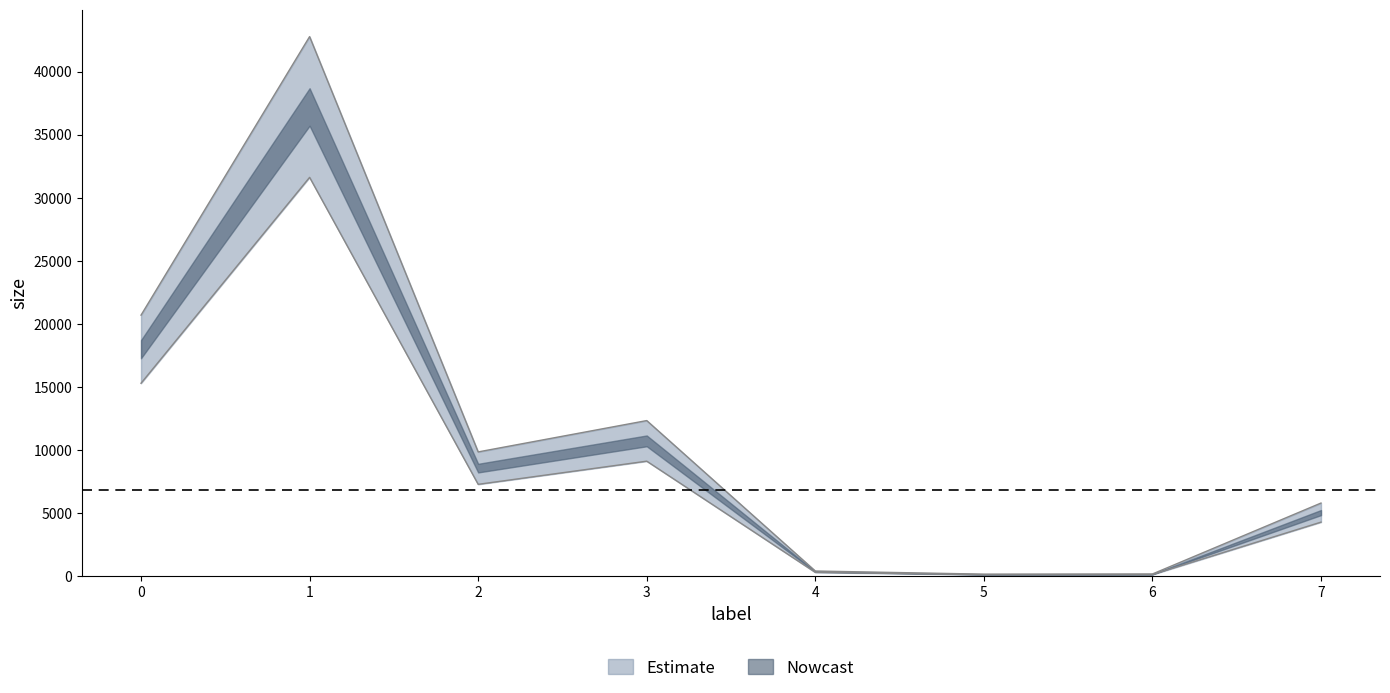

List the labels in order of value, smallest first.

5, 6, 4, 7, 2, 3, 0, 1